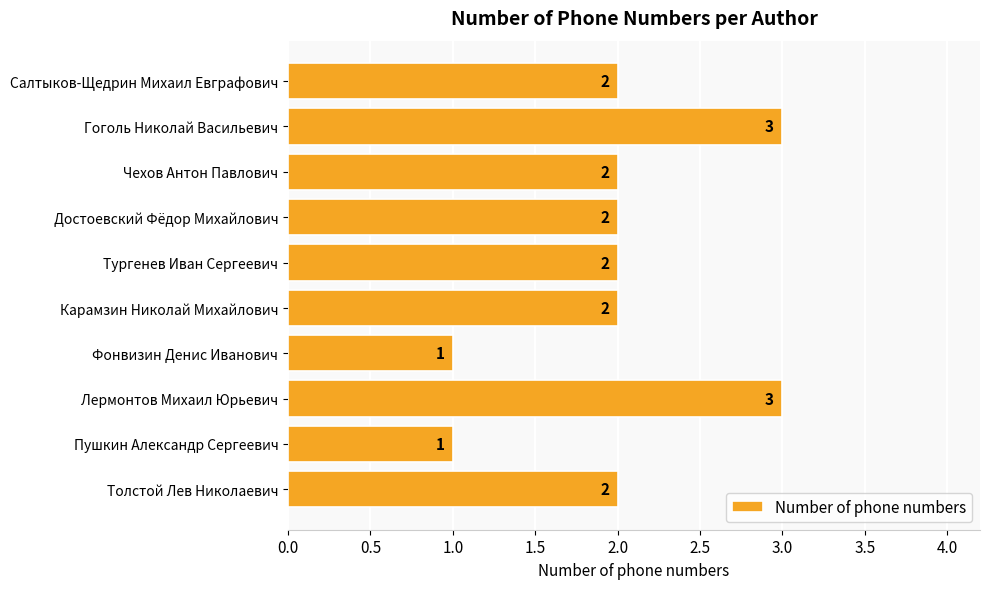

Are the bars grouped side by side (vs. stacked)?

No